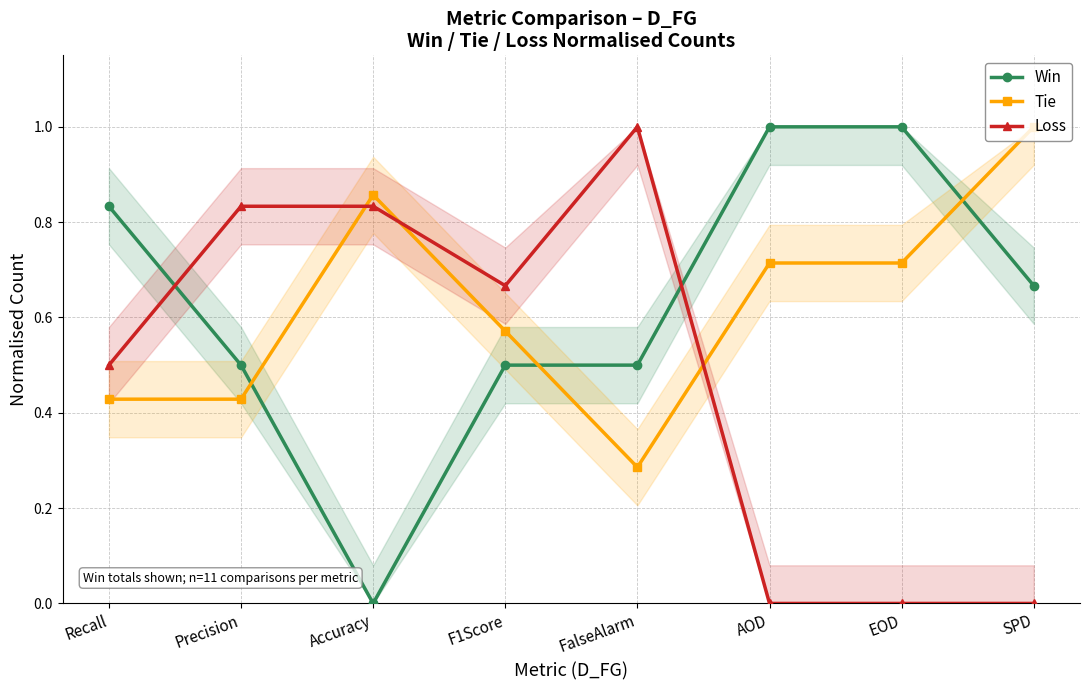

At which category is the sum across all series the highest?

FalseAlarm